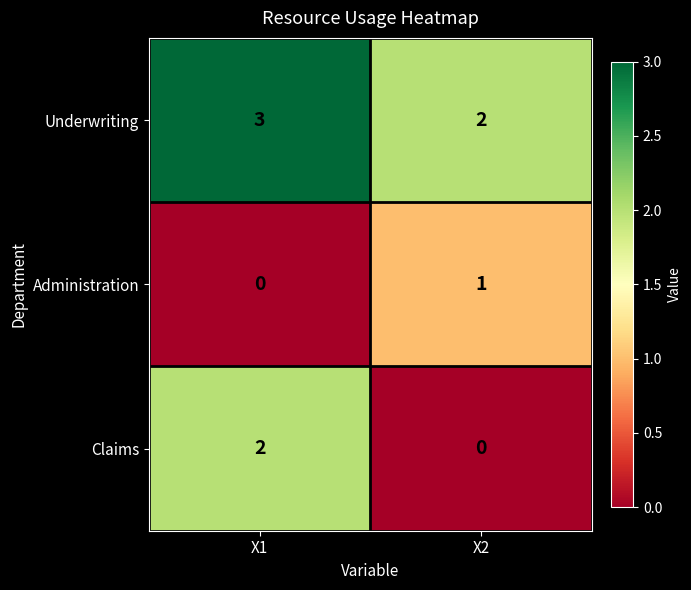

Where is Underwriting nearest to the value 2?

X2